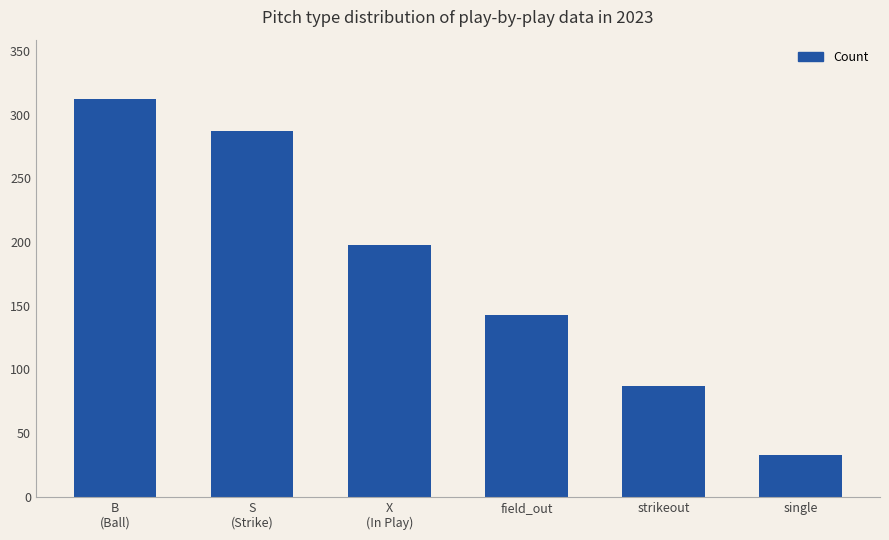

How many bars are there in total?

6